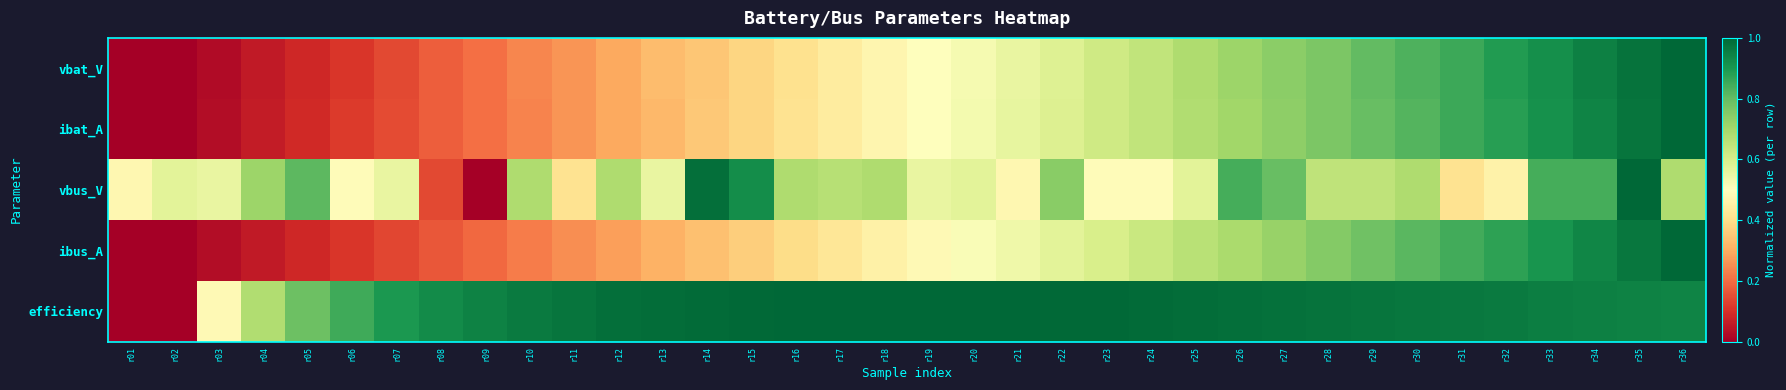

At which category is the sum across all series the highest?

r35